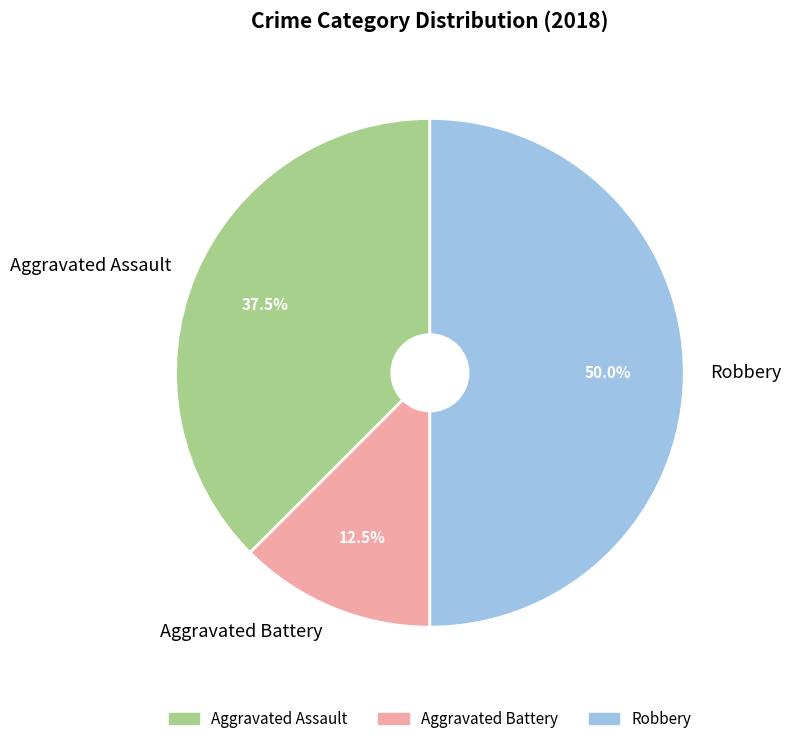

Does Aggravated Assault account for over 50% of the chart?

No